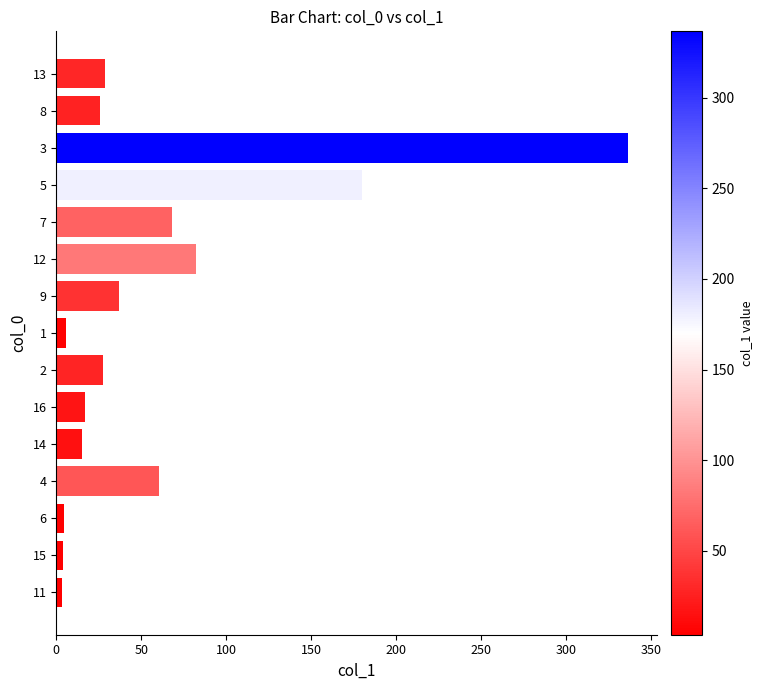

Is it true that the value at 4 is 60.5?

True